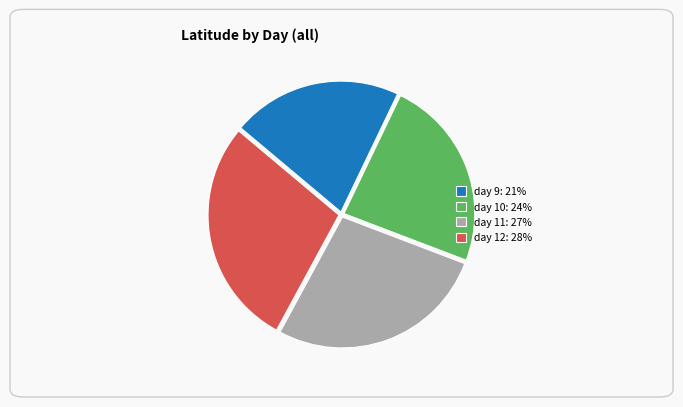

What is the ratio of the value at day 9: 21% to the value at day 12: 28%?

0.7